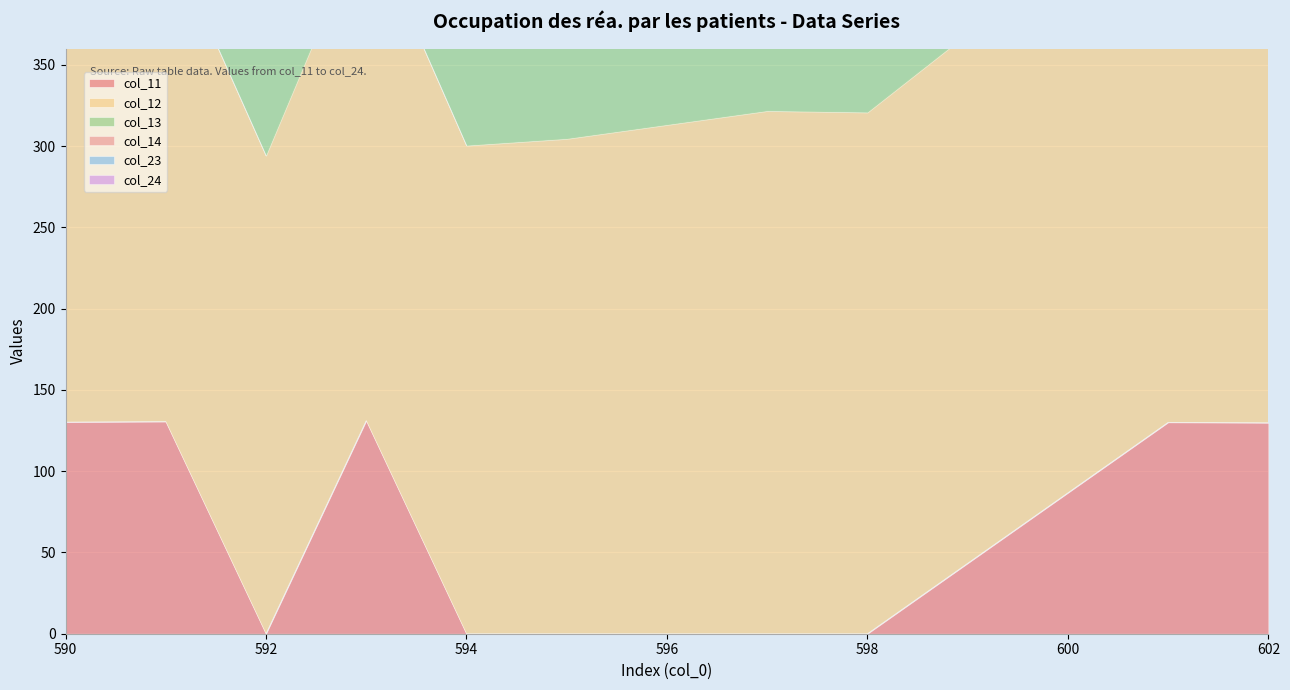

Is the value of col_14 at 594 greater than the value of col_23 at 594?

Yes